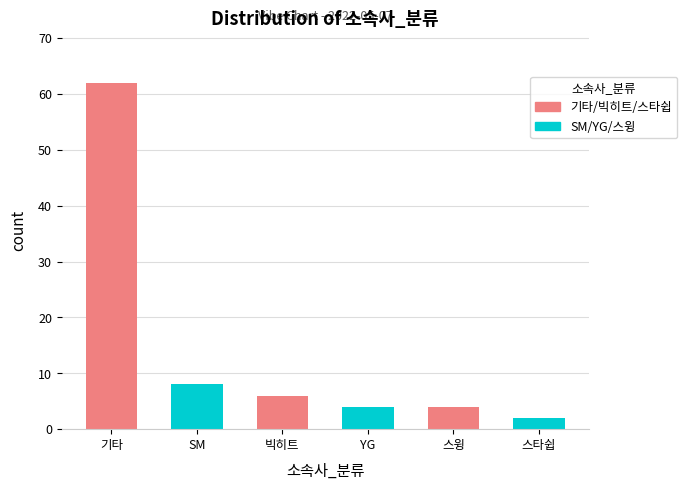

What is the sum of the values at YG and SM?

12